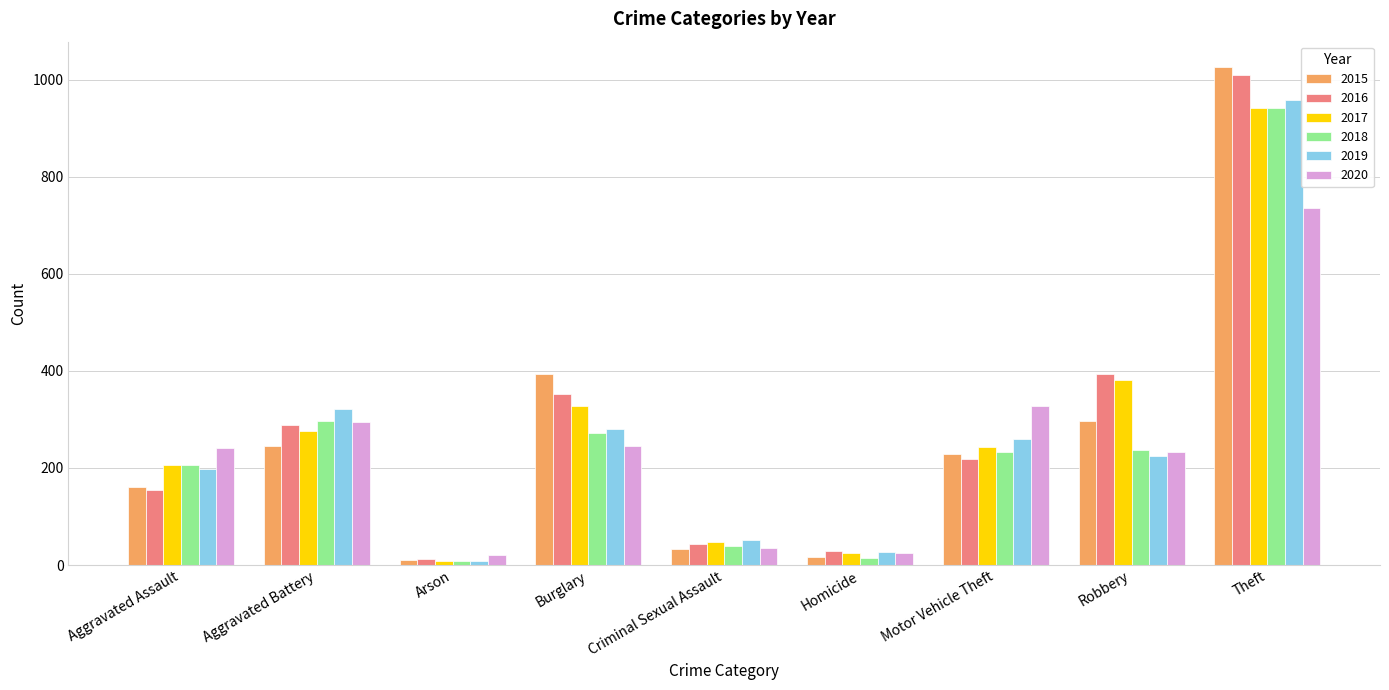

Between Aggravated Assault and Criminal Sexual Assault, which series saw the biggest shift?

2020